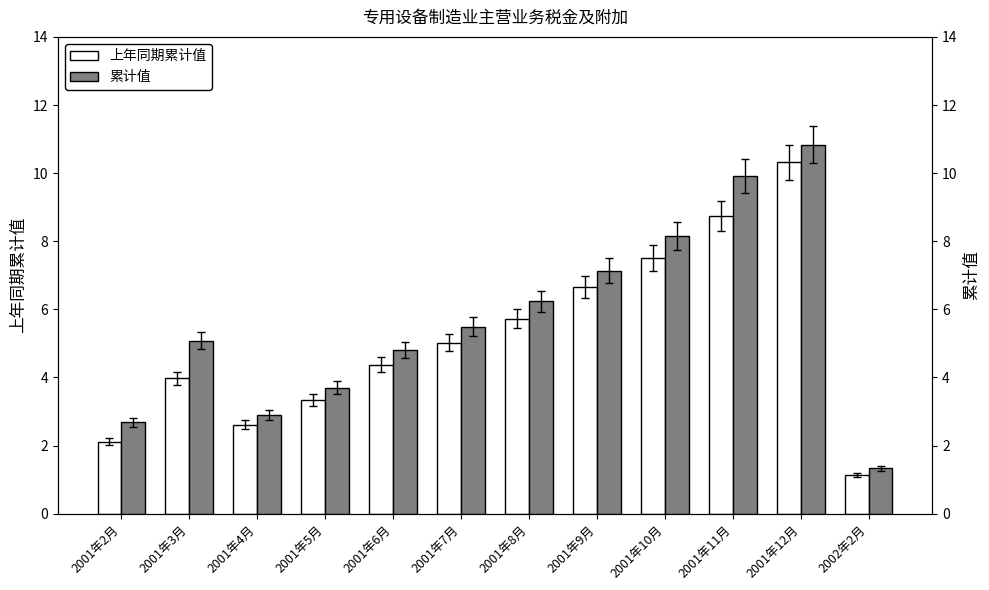

Reading left to right, transcribe all the data shown in this chart.

上年同期累计值: 2.1	4.0	2.6	3.3	4.4	5.0	5.7	6.7	7.5	8.7	10.3	1.1
累计值: 2.7	5.1	2.9	3.7	4.8	5.5	6.2	7.1	8.2	9.9	10.8	1.3